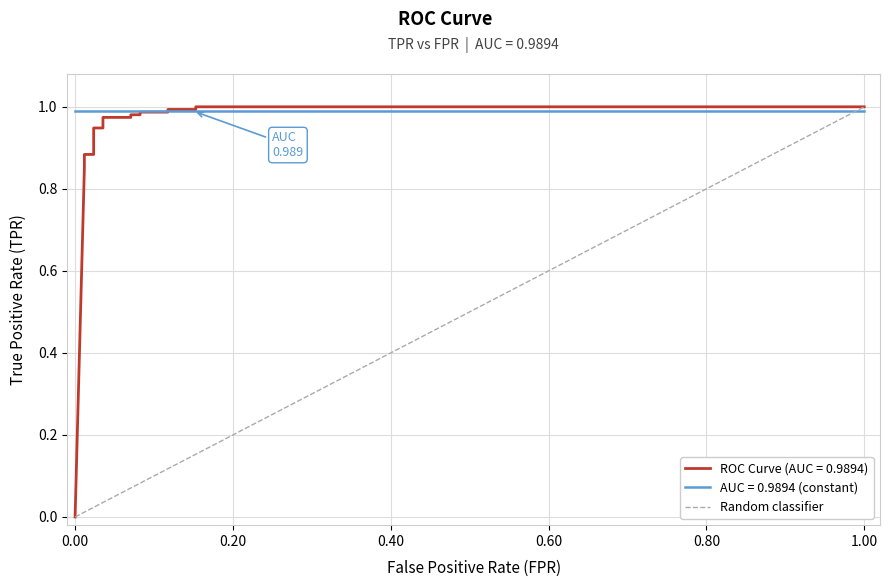

What is the change in value from 0.00 to 1.00?

+1